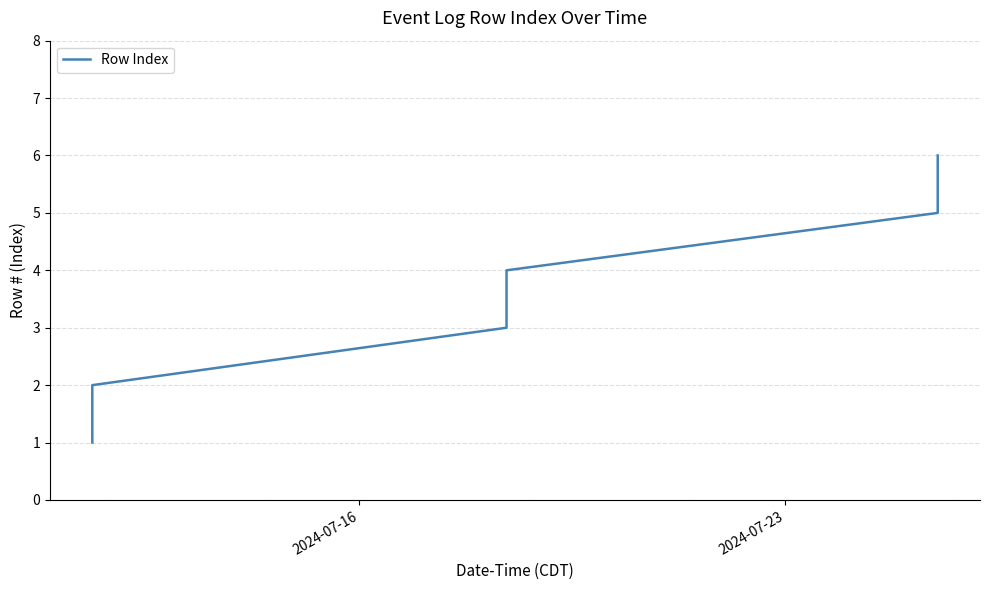

True or false: there are more than 1 points higher than both neighbors.

False